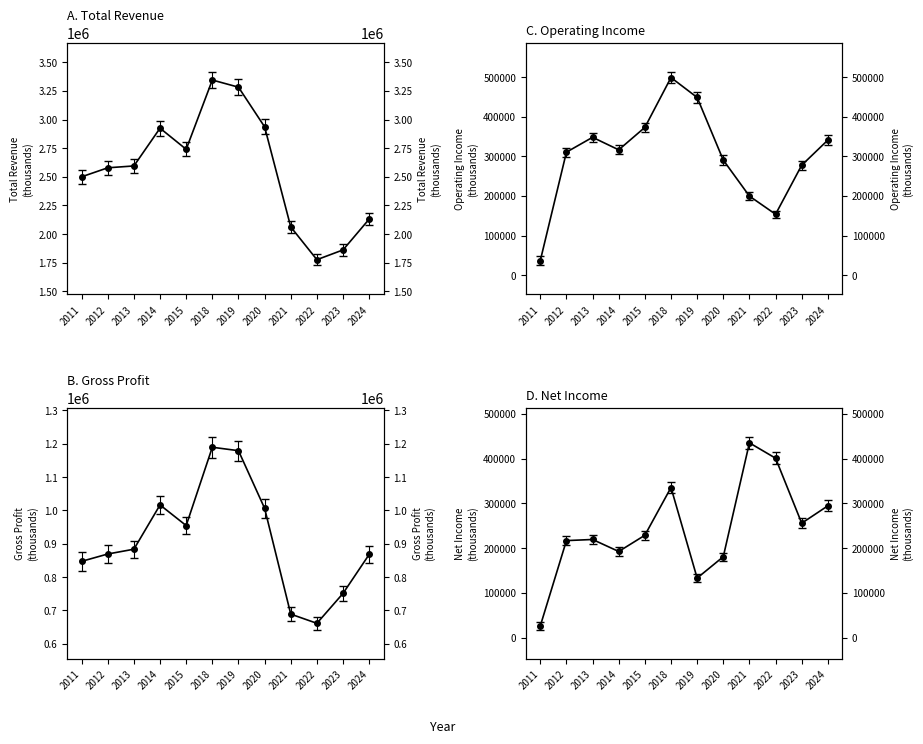

How many data points in Gross Profit are less than 883500?

6